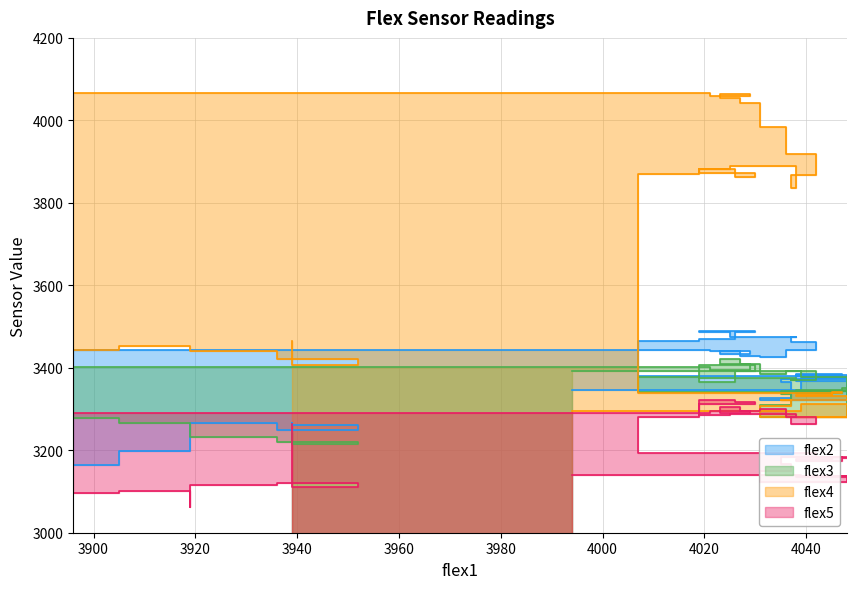

The value of flex2 at 3920 is 3383. True or false?

True